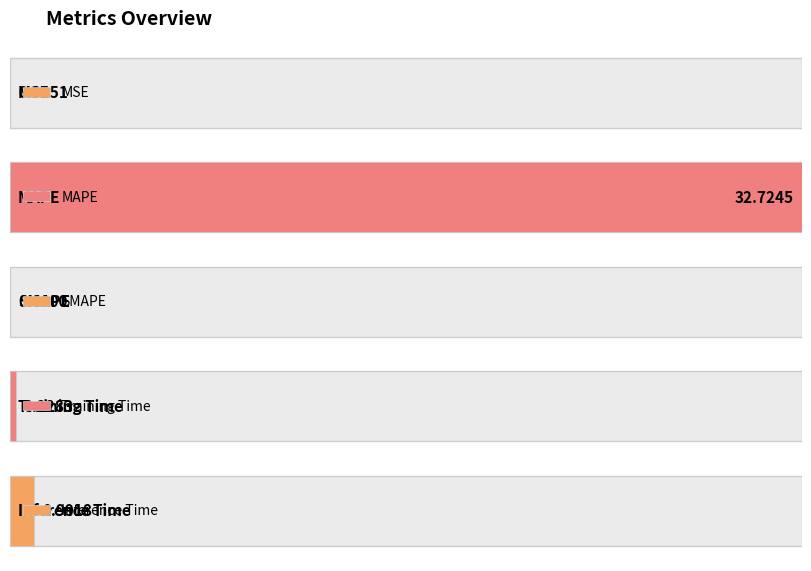

What is the label of the 4th bar from the left?

Training Time